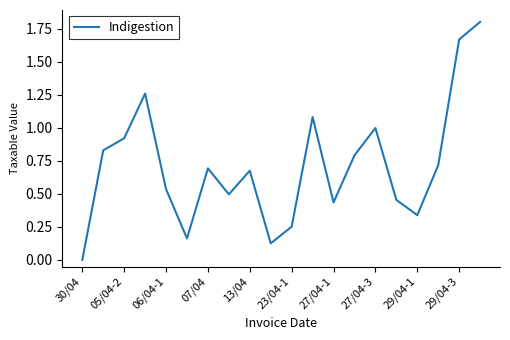

What is the maximum value shown in the chart?

1.8